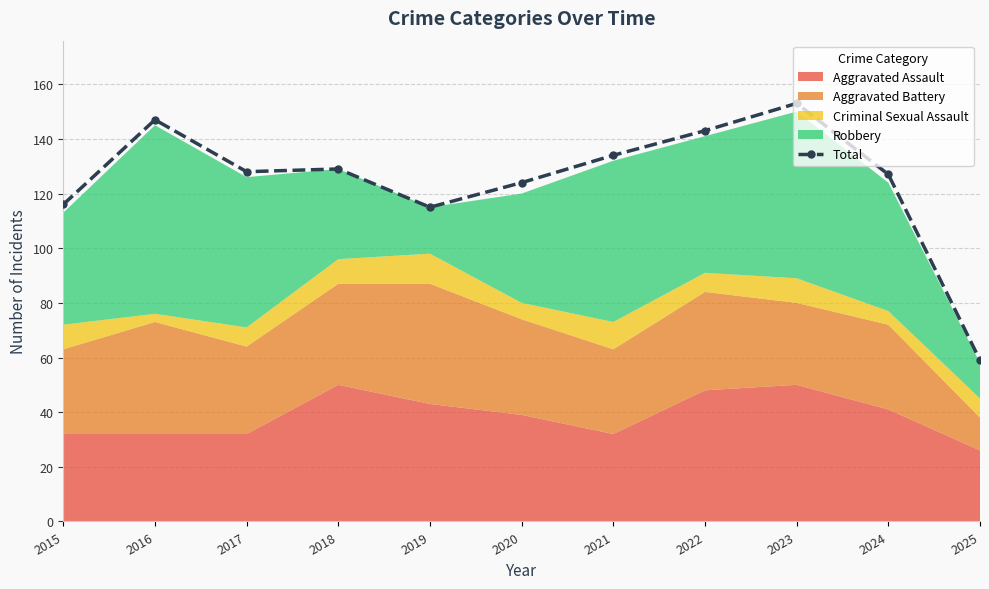

Where is the first local maximum for Total?

2016